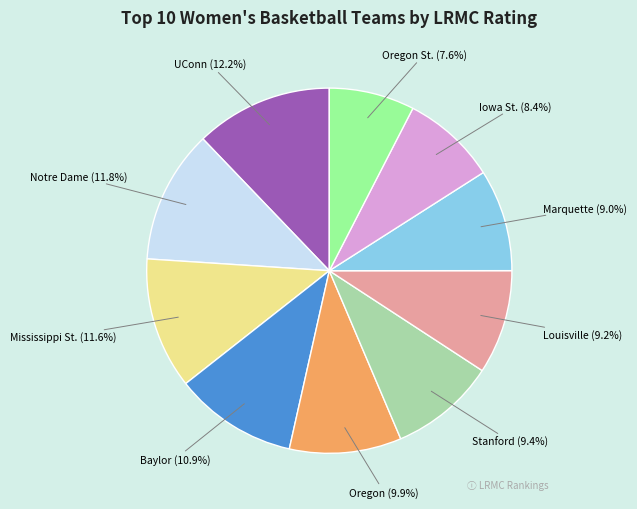

Is it true that Mississippi St. is 12% of the pie?

True